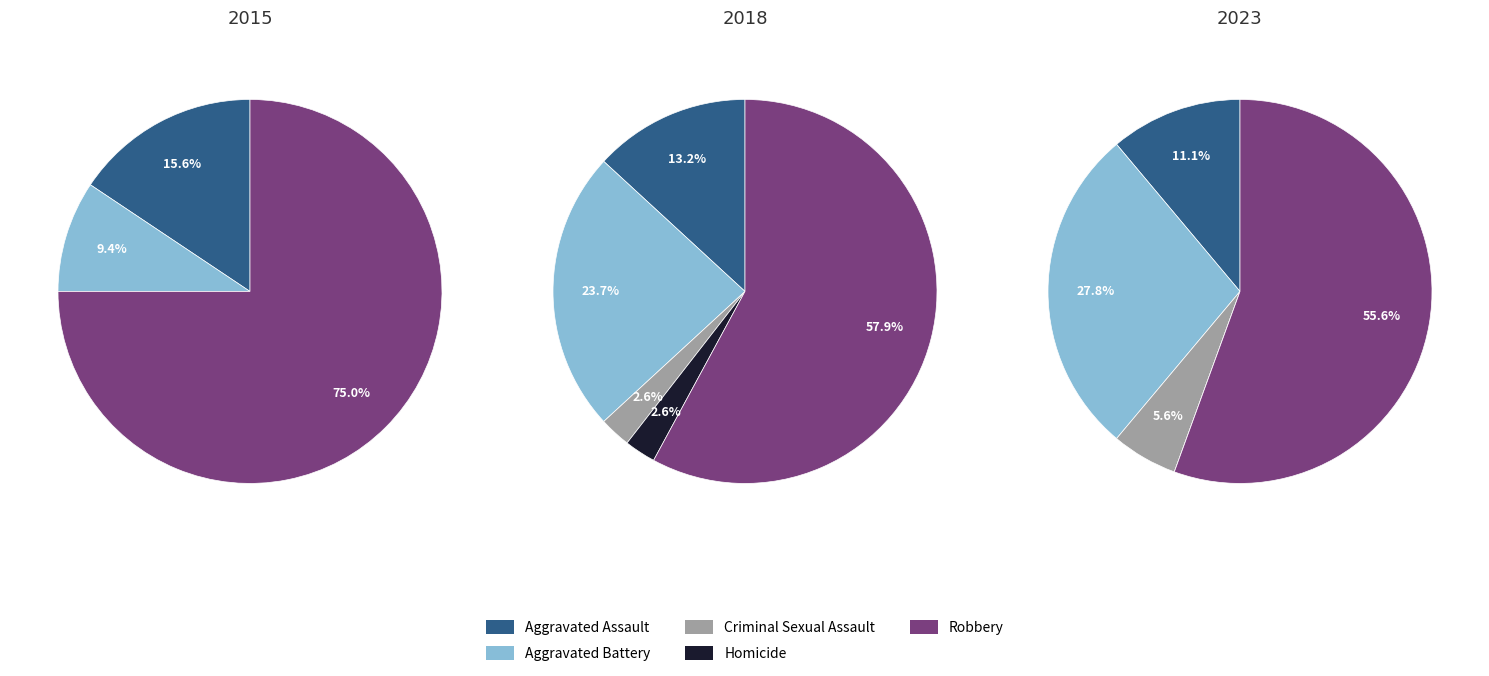

True or false: Aggravated Assault accounts for 16% of the total.

True